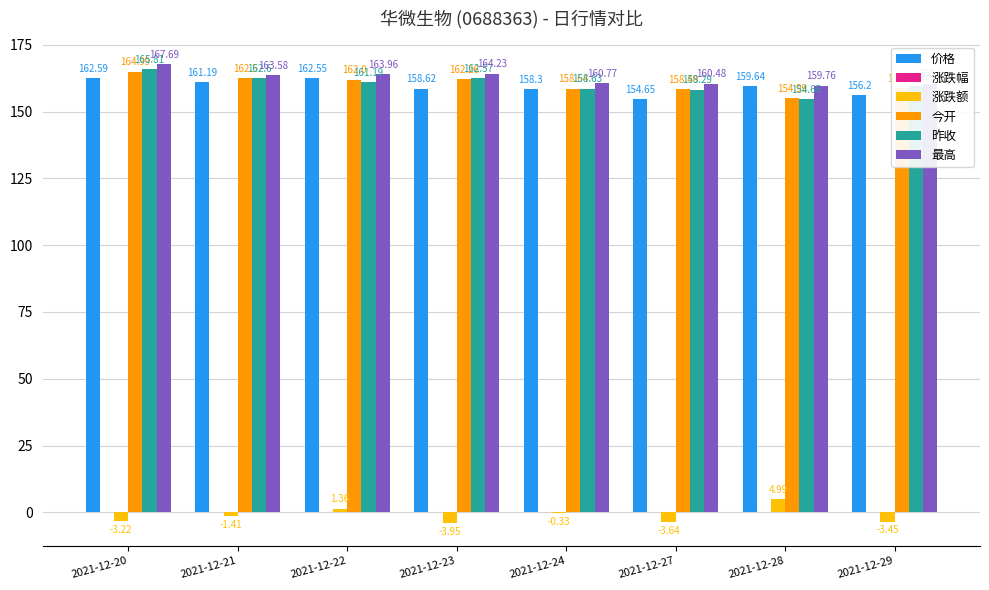

Which series has the largest range (max minus min)?

昨收